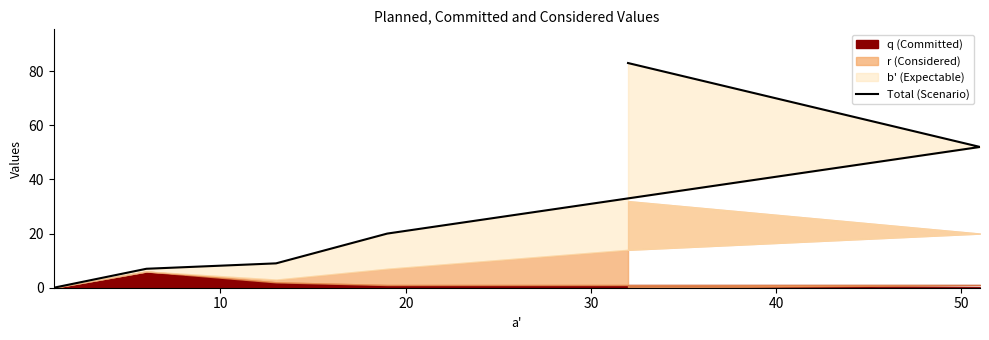

True or false: there are more than 1 points higher than both neighbors.

False